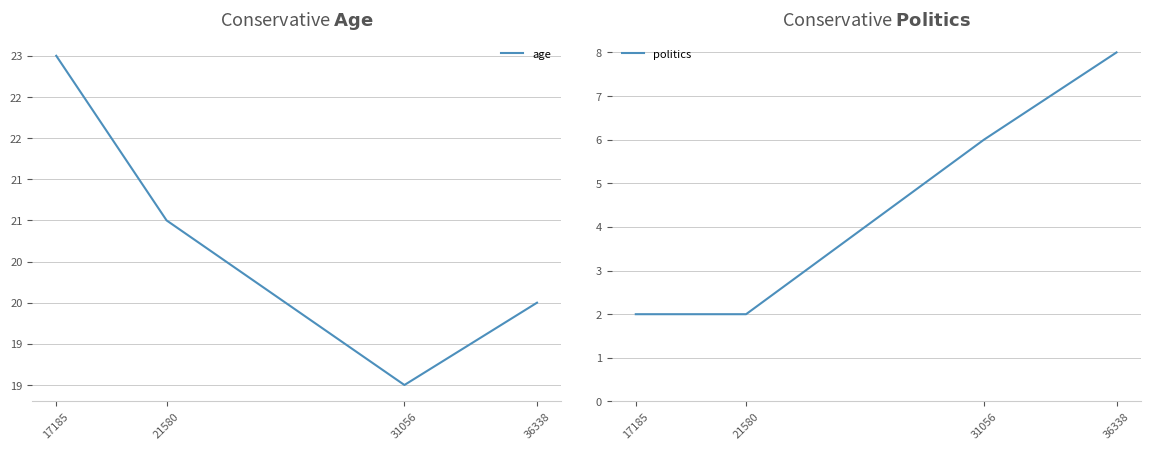

Reading left to right, transcribe all the data shown in this chart.

age: 17185=23	21580=21	31056=19	36338=20
politics: 17185=2	21580=2	31056=6	36338=8